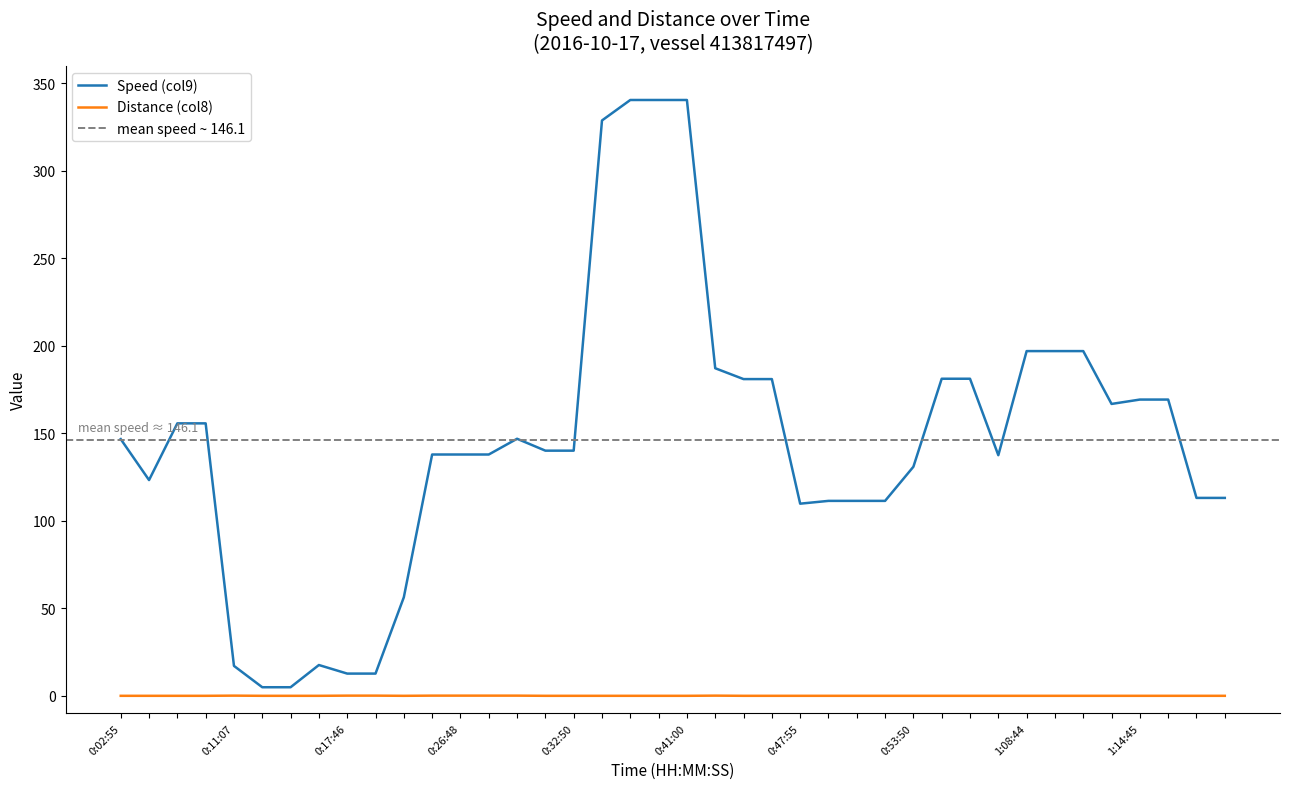

Where does the Speed (col9) series first go above 140?

0:02:55